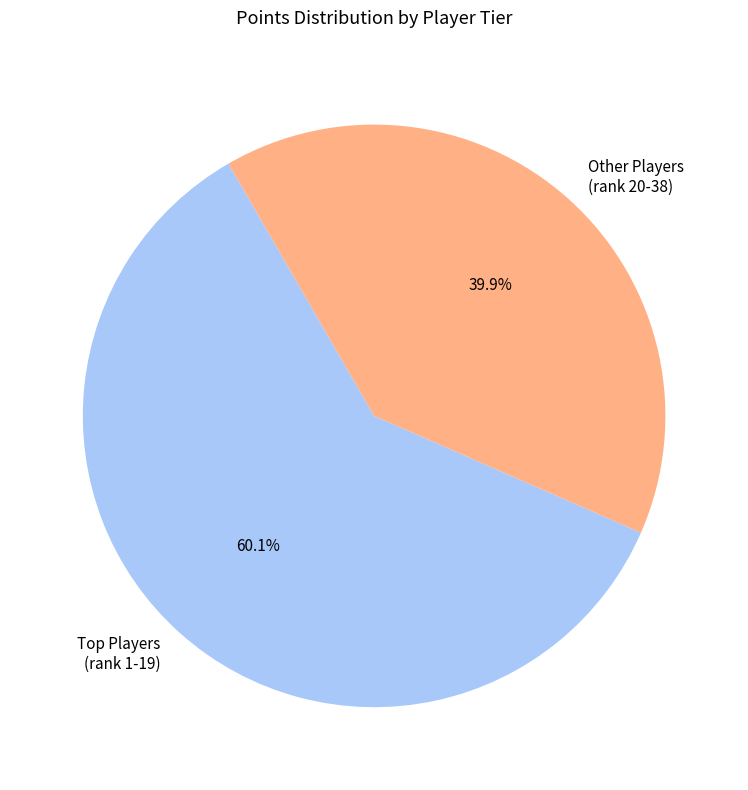

Rank the categories by value from lowest to highest.

Other Players (rank 20-38), Top Players (rank 1-19)